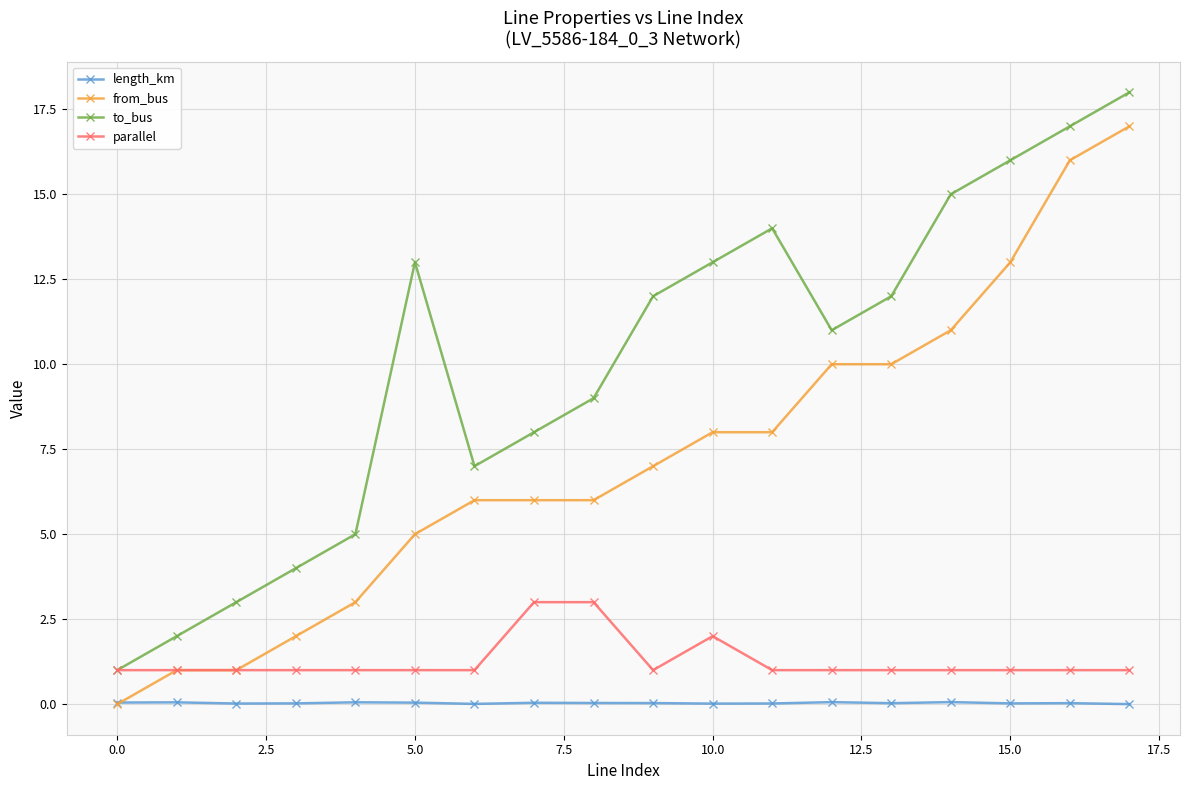

What is the value of the parallel point at the 6th from the left?

1.0